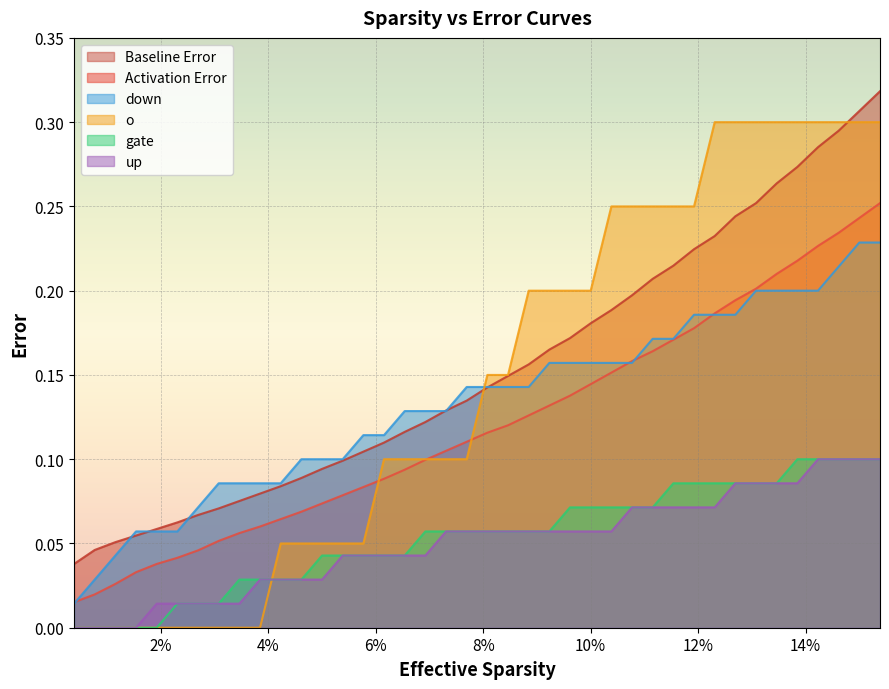

Which series has the widest spread of values?

o